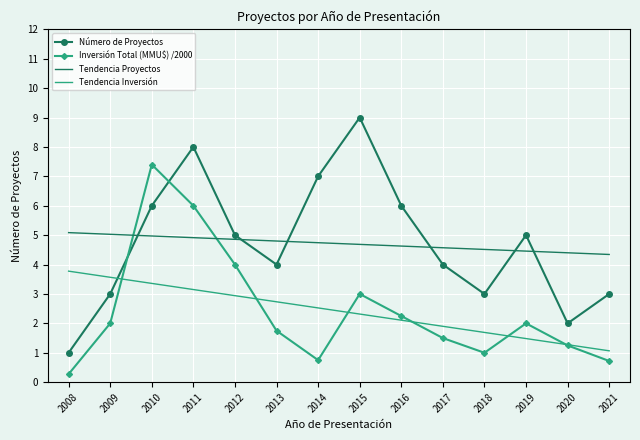

What is the total value across all series at 2008?

10.1